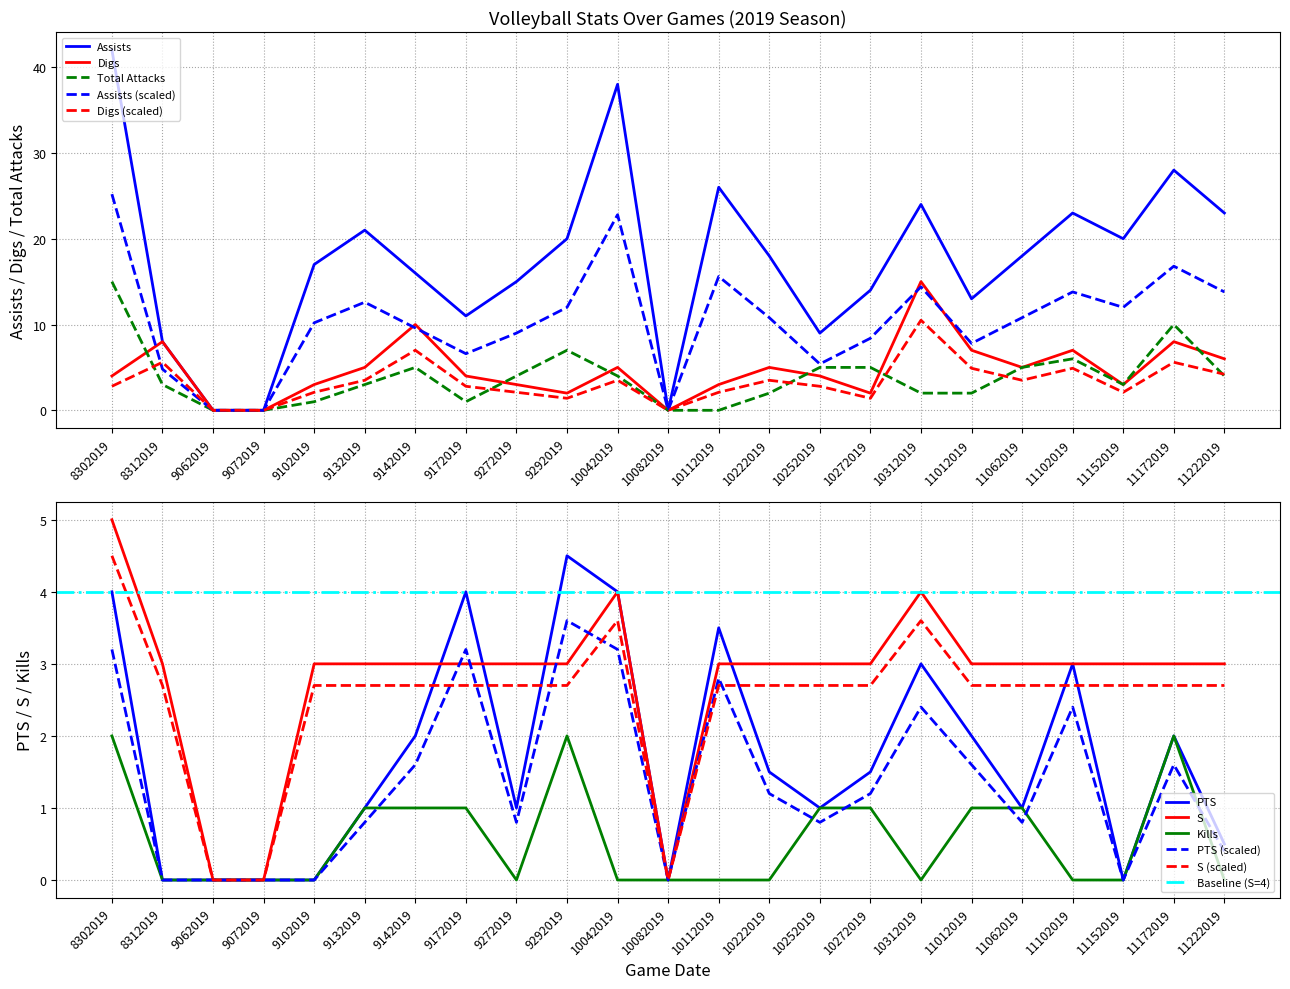

Read the Assists value at 11062019.

18.0